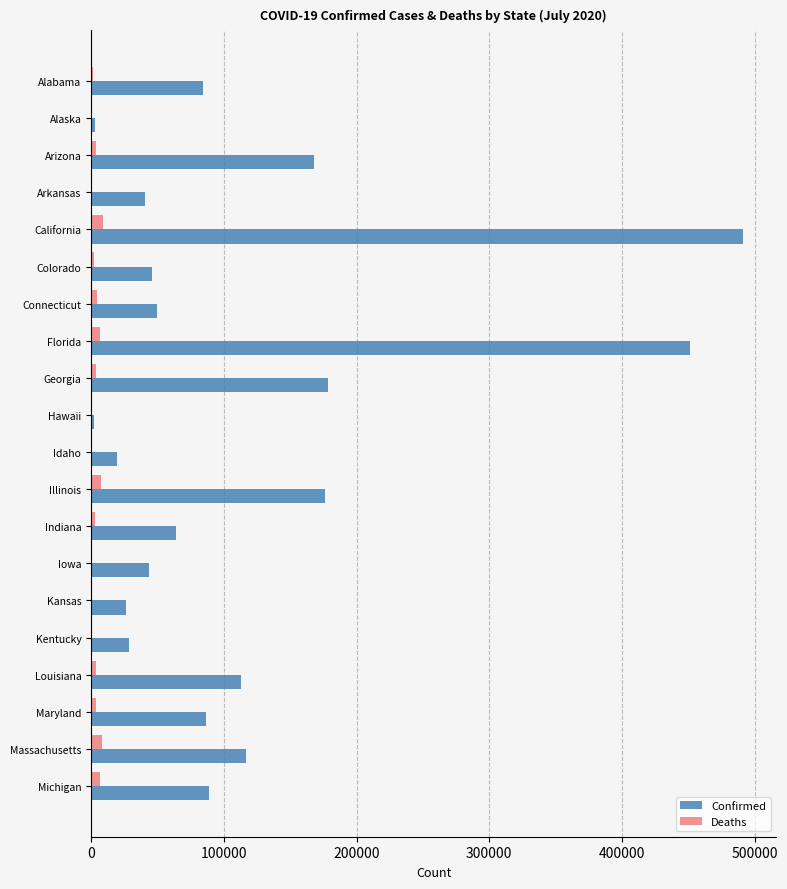

Which category has the highest value in the Confirmed series?

California